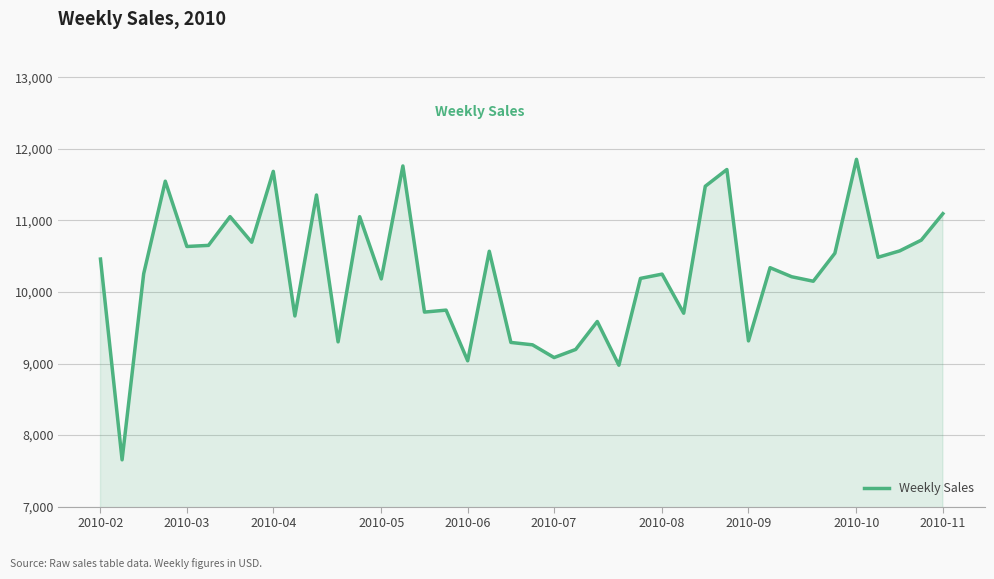

What is the minimum value shown in the chart?

7653.6